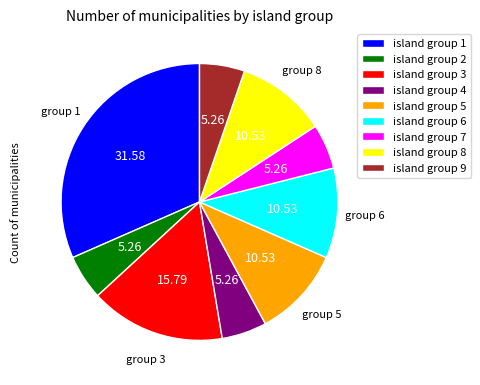

How many segments does this pie chart have?

9